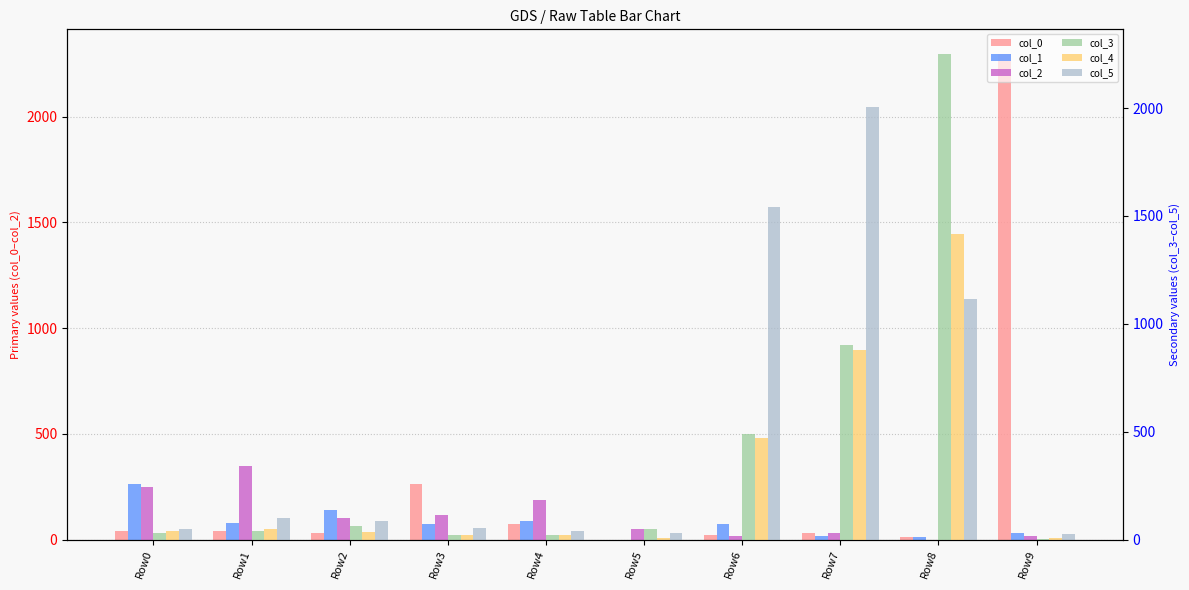

What value does the col_5 series have at Row5, to the nearest 50?

50